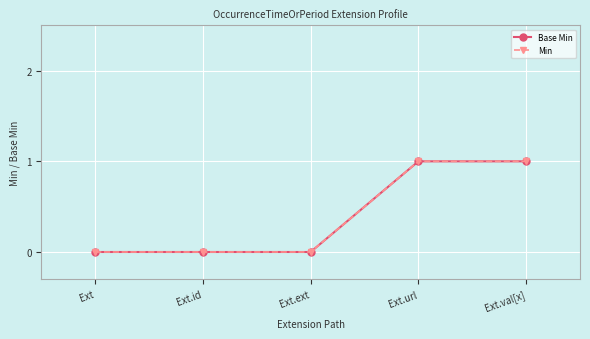

List the series in order of their peak value, highest first.

Base Min, Min